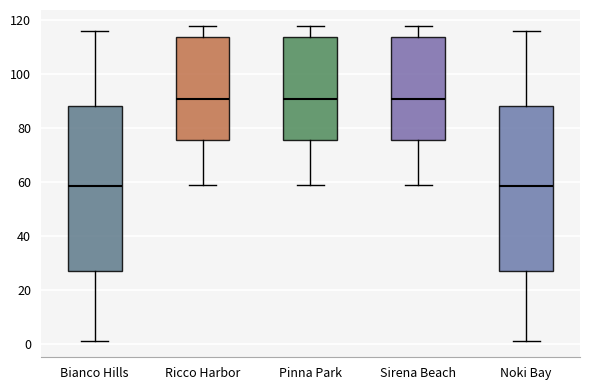

Reading left to right, transcribe this box plot: for each box, give where its median line is, the range the box spans, and where its two whiskers end, as read against the y-axis. The values are not printed on the chart, so give them approximately, as read against the axis.

Bianco Hills: median 58, box 28 to 88, whiskers 2 to 116
Ricco Harbor: median 92, box 76 to 114, whiskers 60 to 118
Pinna Park: median 92, box 76 to 114, whiskers 60 to 118
Sirena Beach: median 92, box 76 to 114, whiskers 60 to 118
Noki Bay: median 58, box 28 to 88, whiskers 2 to 116